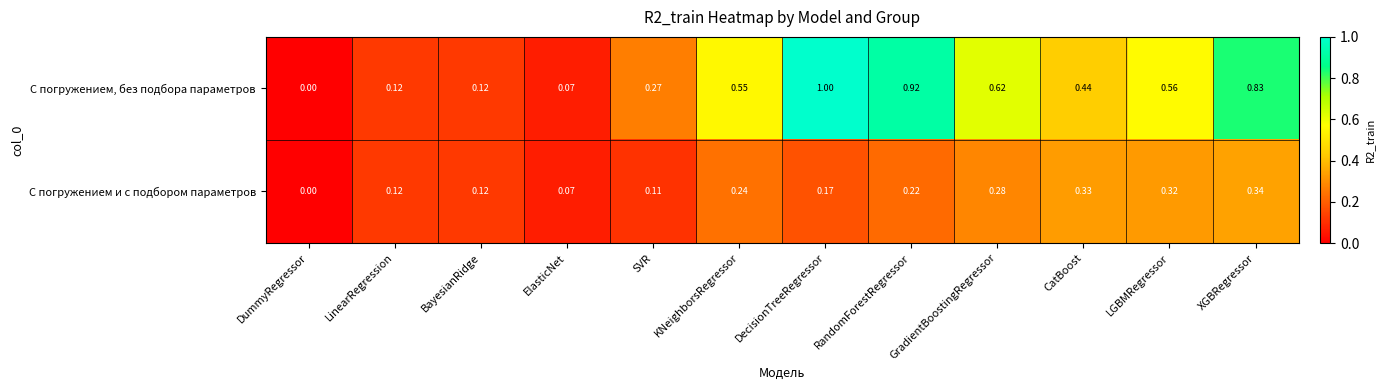

At which label is С погружением, без подбора параметров closest to 0?

DummyRegressor